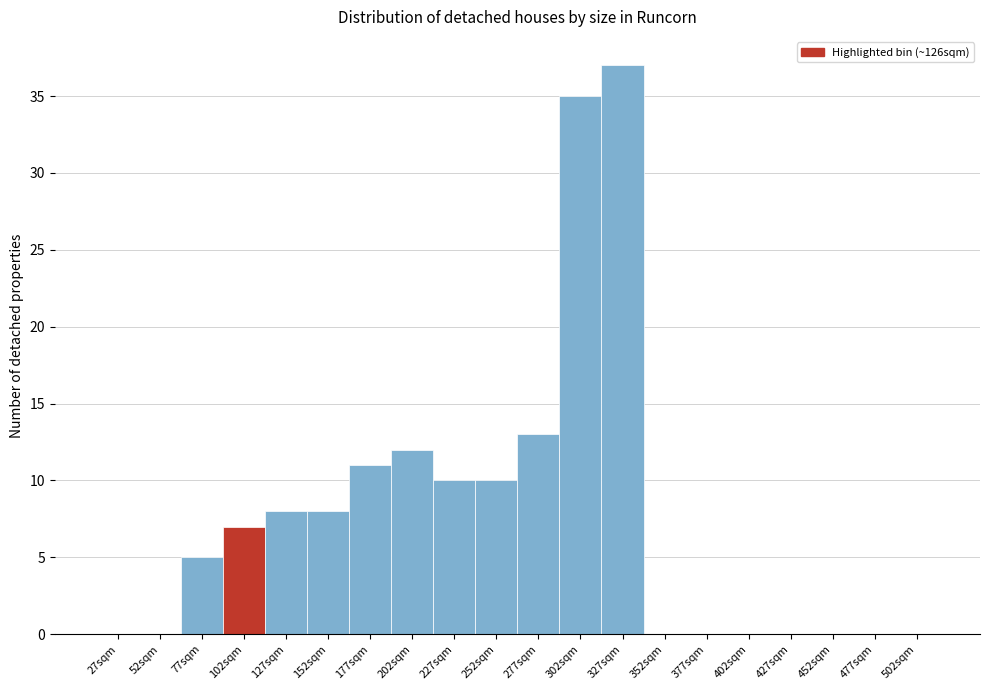

Reading left to right, list all the values displayed in this chart.

27sqm=0	52sqm=0	77sqm=5	102sqm=7	127sqm=8	152sqm=8	177sqm=11	202sqm=12	227sqm=10	252sqm=10	277sqm=13	302sqm=35	327sqm=37	352sqm=0	377sqm=0	402sqm=0	427sqm=0	452sqm=0	477sqm=0	502sqm=0